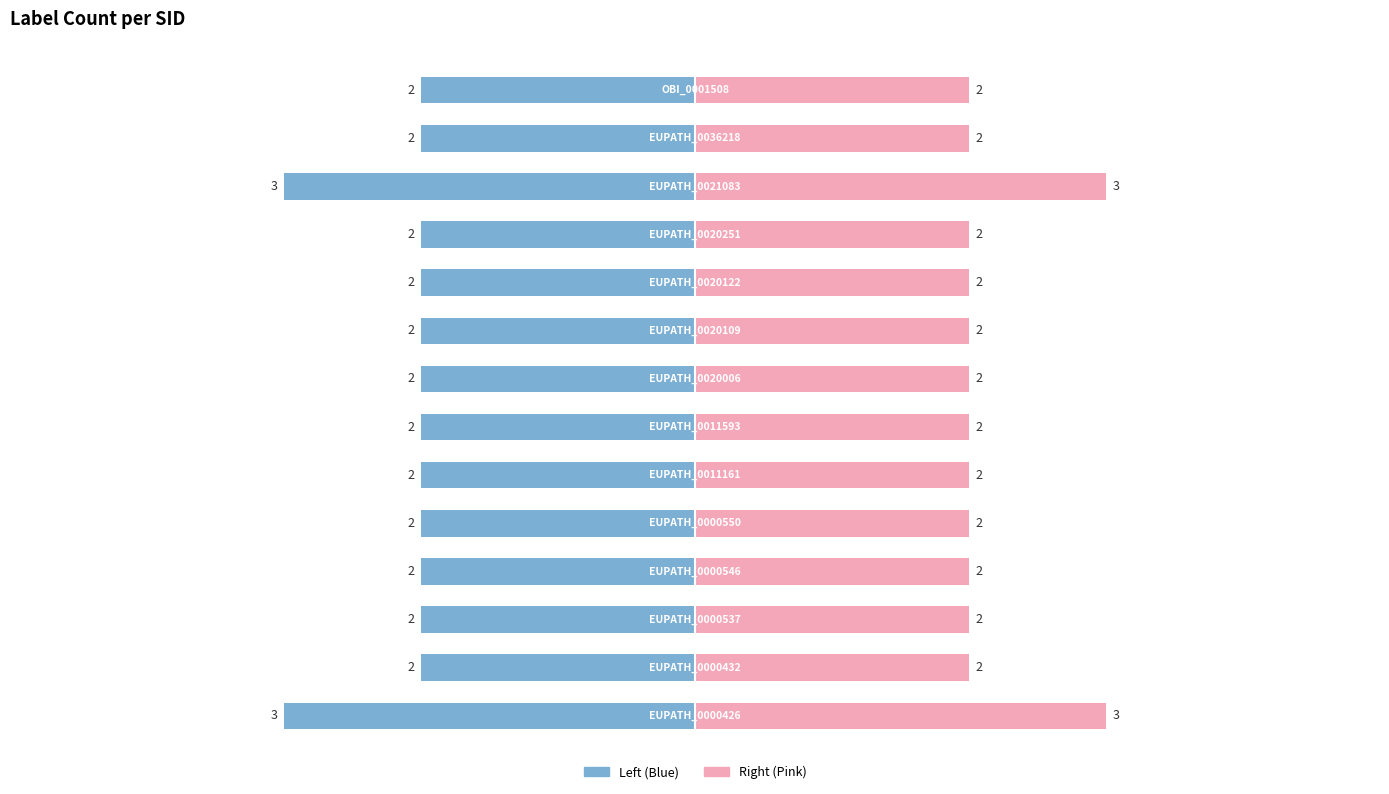

How many bars are there in total?

28